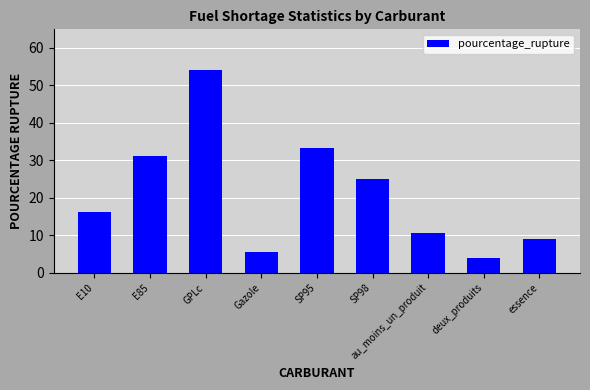

Does the chart contain stacked bars?

No